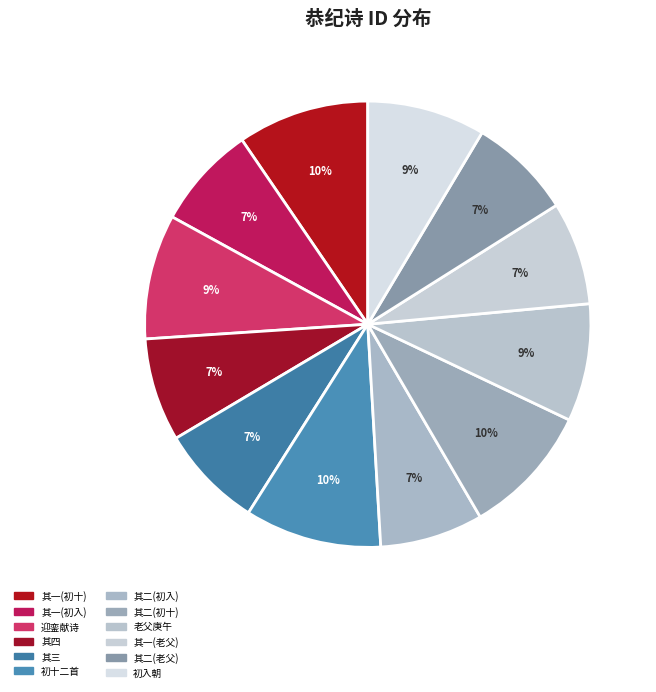

Count the number of slices in the pie.

12